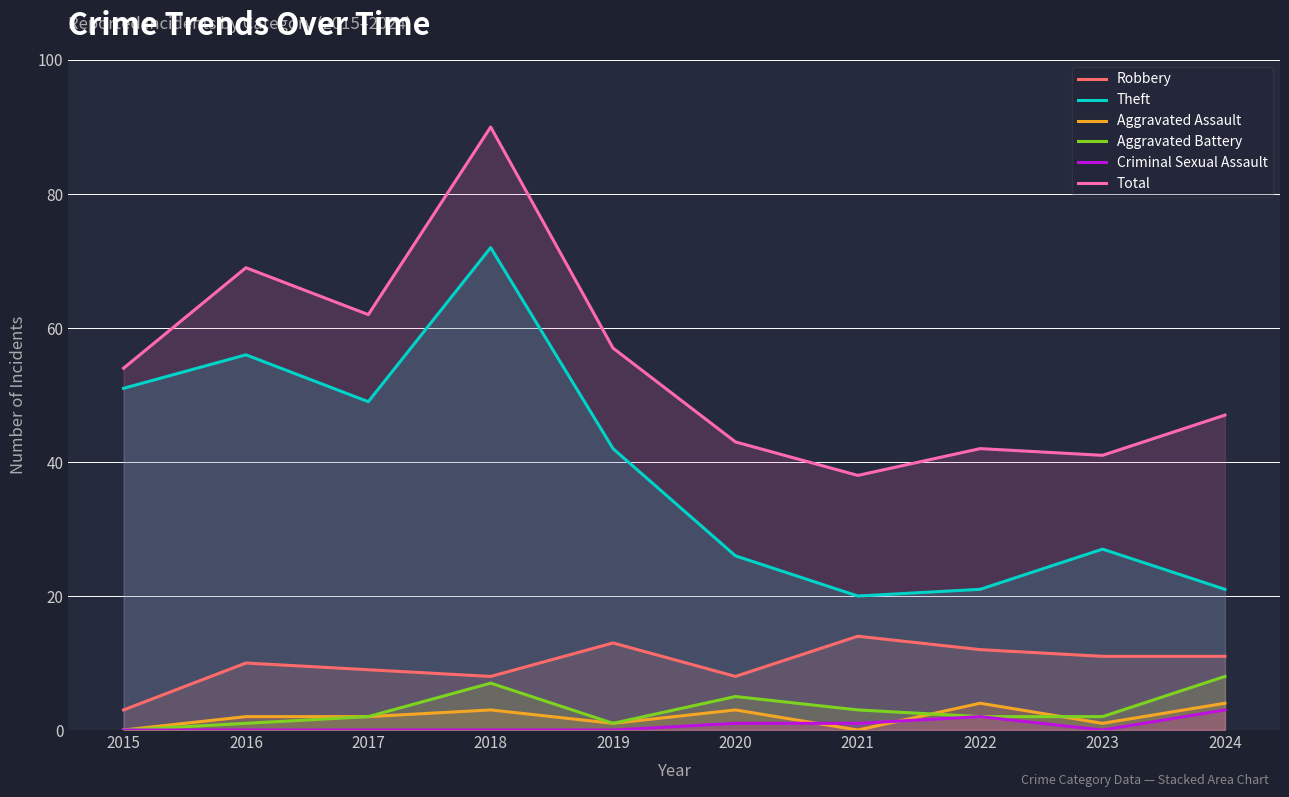

How many distinct data groups are displayed?

6